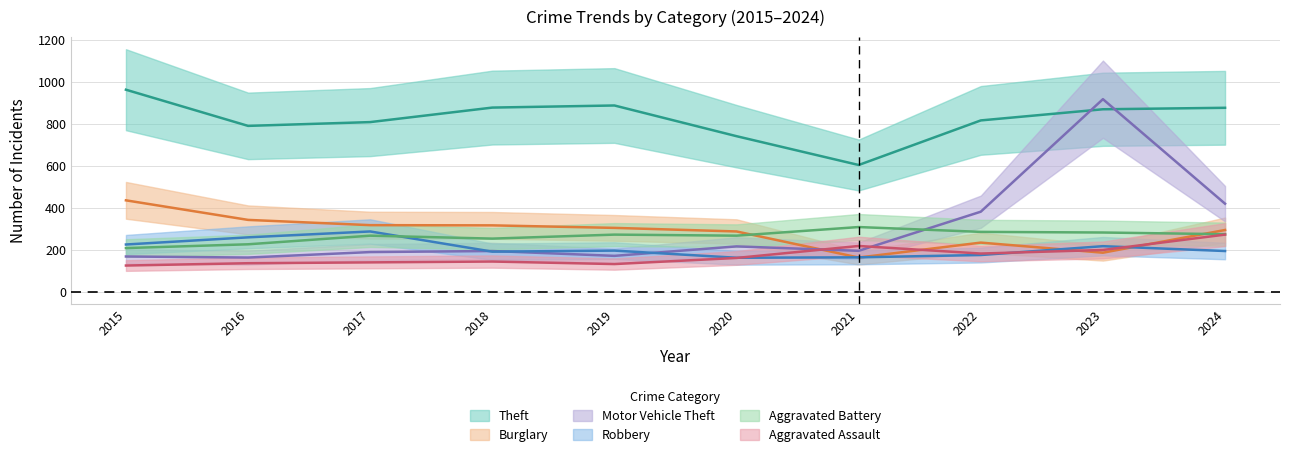

Which label corresponds to the largest value in the chart?

2015